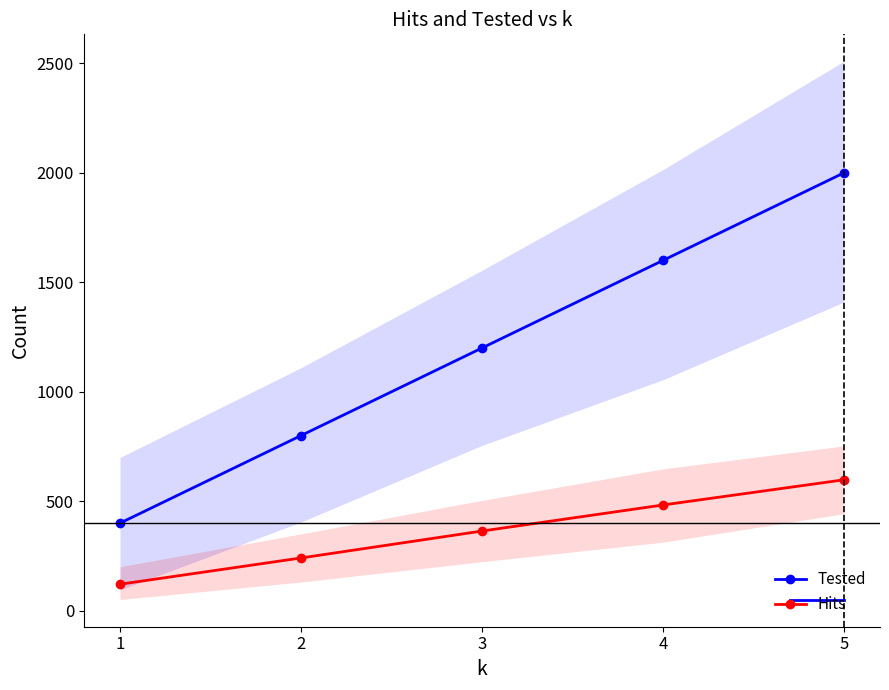

Reading right to left, extract all data points from this chart.

Tested: 5=2000	4=1600	3=1200	2=800	1=400
Hits: 5=598	4=483	3=364	2=241	1=121